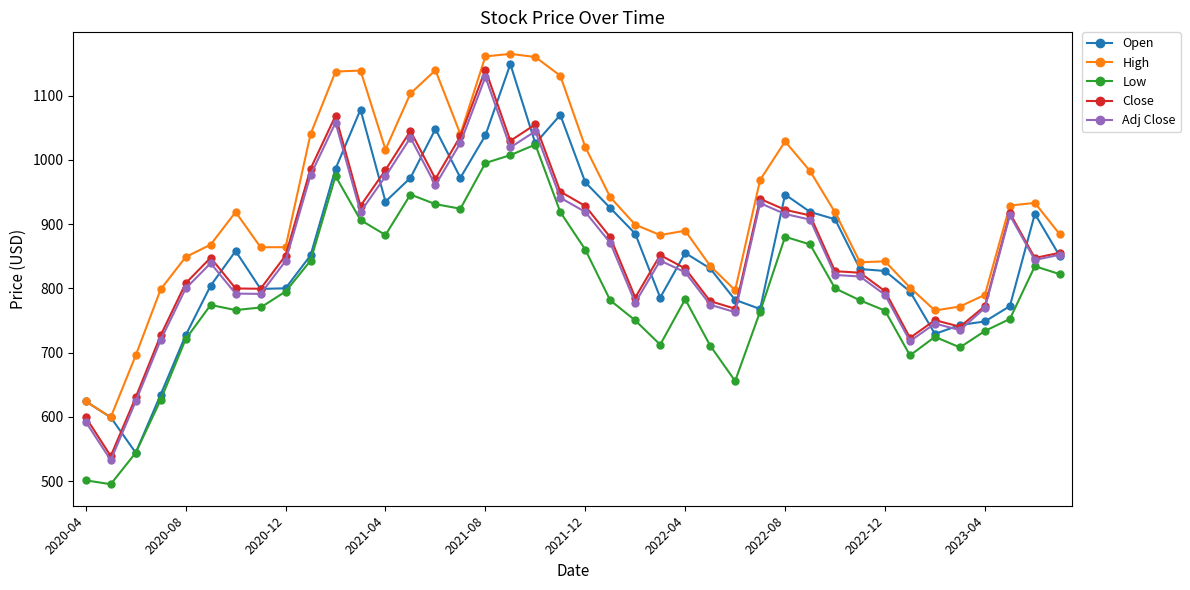

What are all the series names shown in the legend?

Open, High, Low, Close, Adj Close